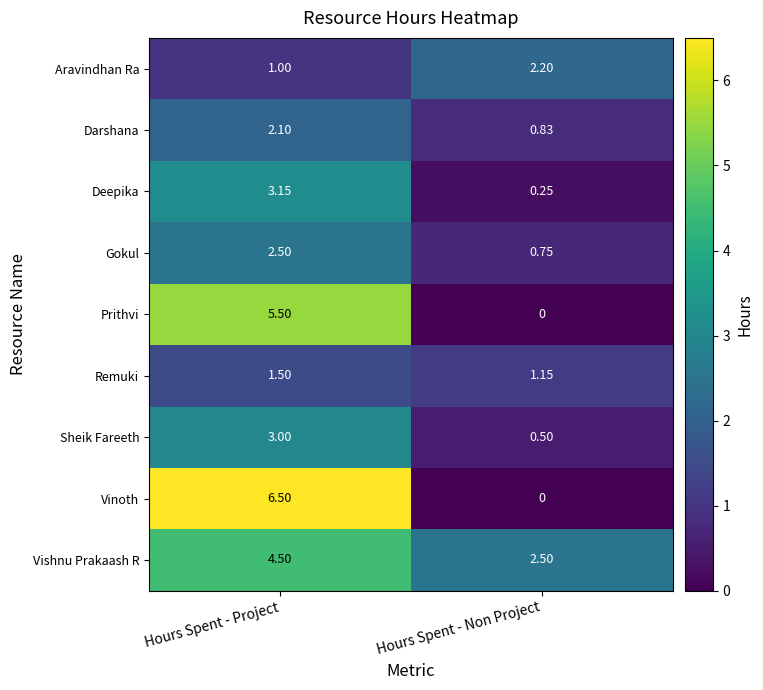

At which label is Deepika closest to 1?

Hours Spent - Non Project